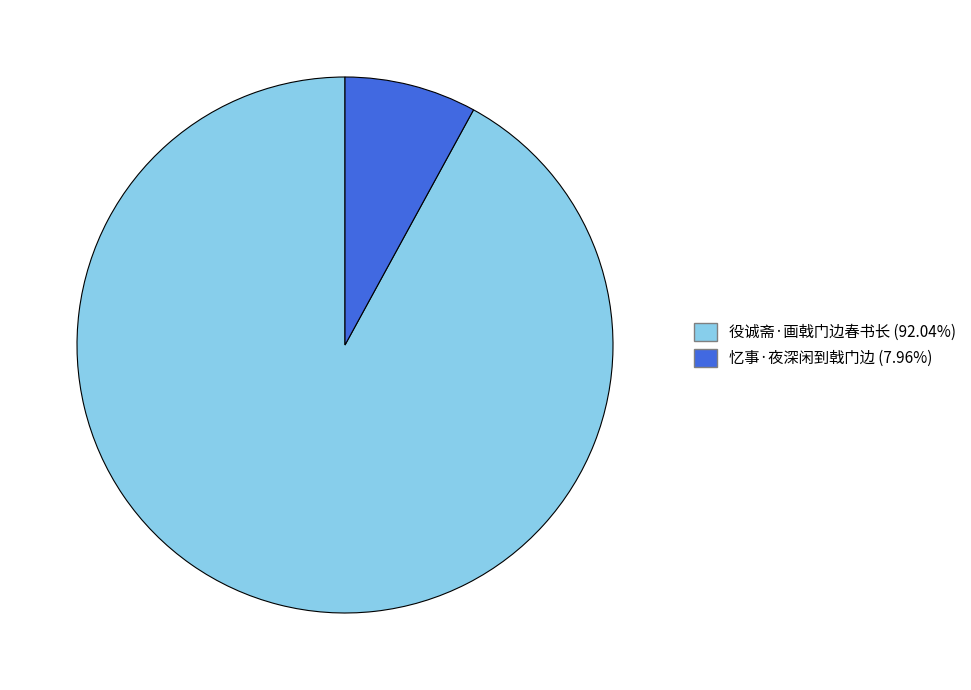

The 役诚斋·画戟门边春书长 slice represents 99% of the pie. True or false?

False